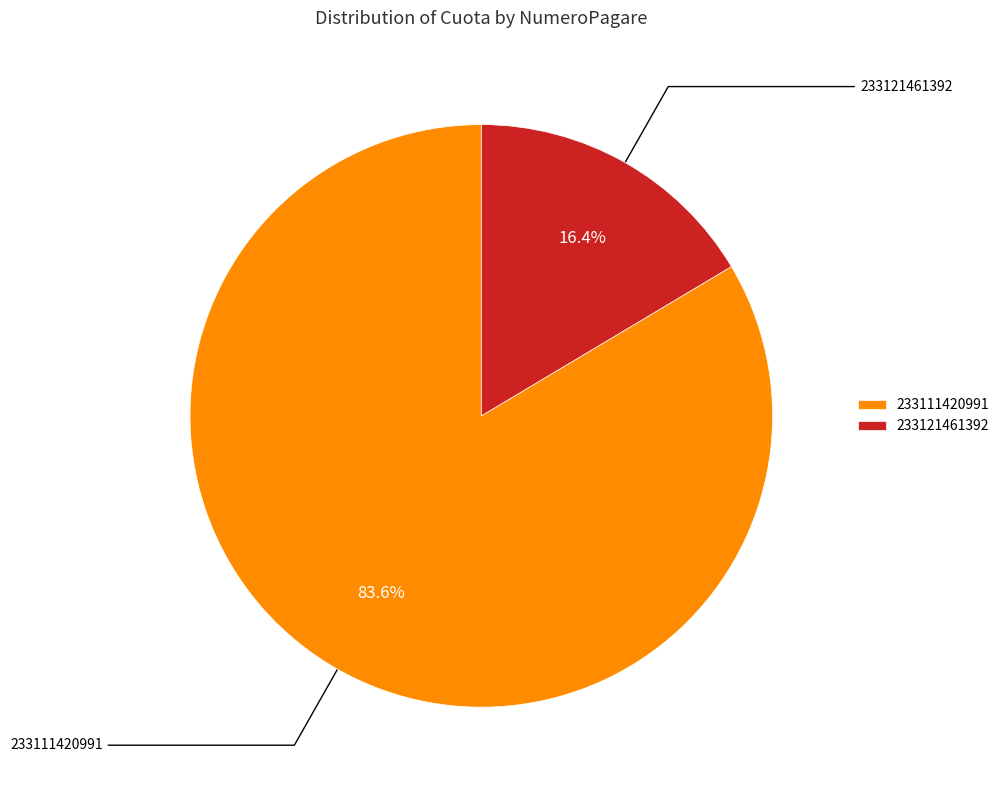

The 233121461392 slice represents 23% of the pie. True or false?

False